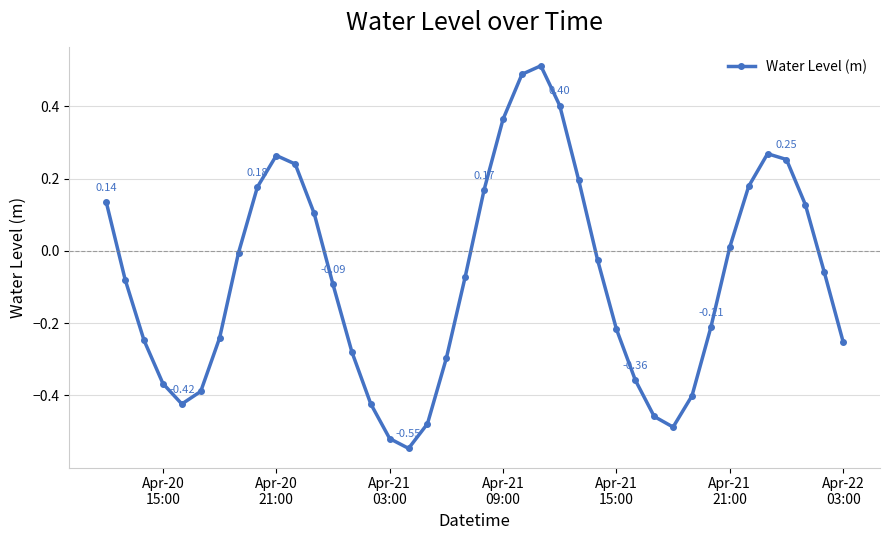

How many negative values are there?

24